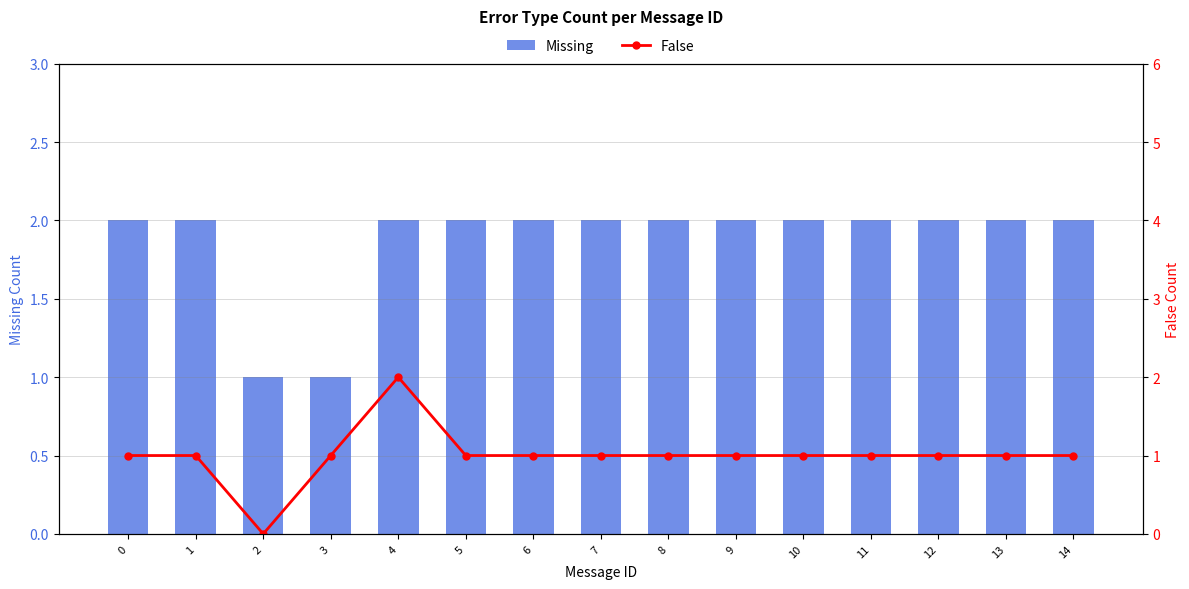

What is the sum of all False values?

15